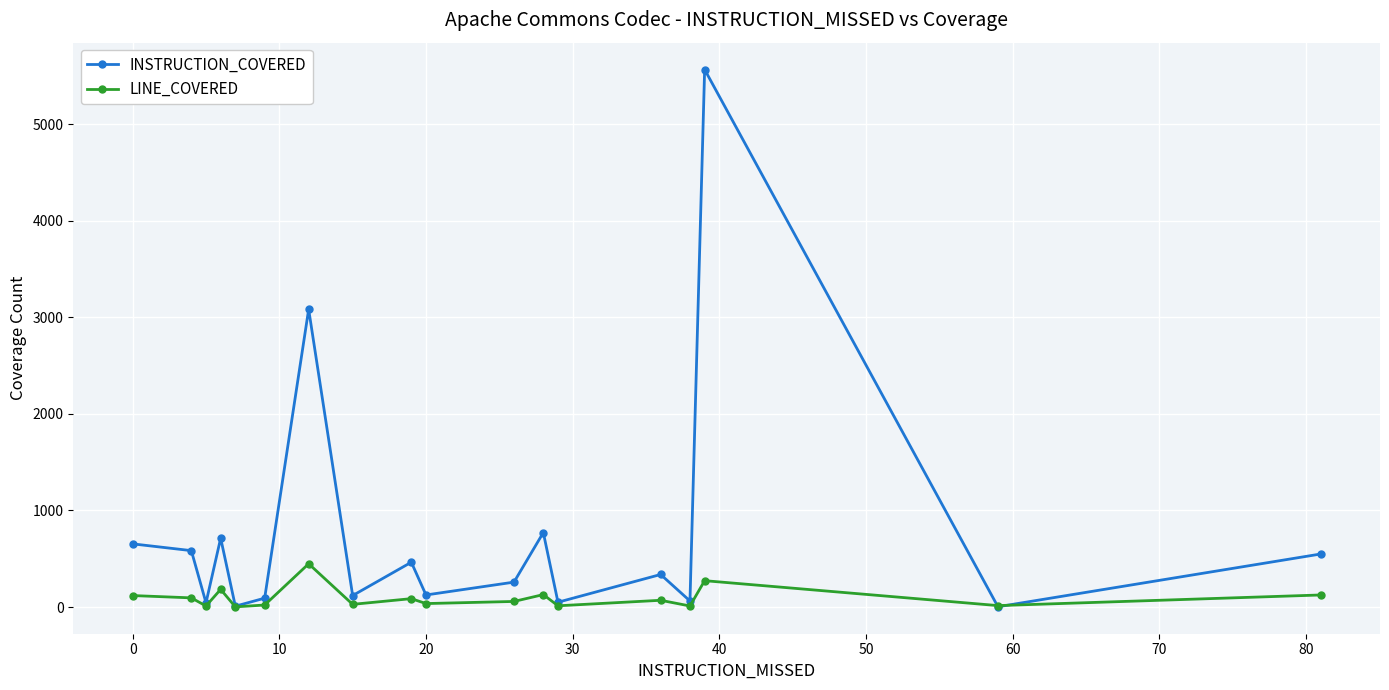

In INSTRUCTION_COVERED, how many points are lower than both neighbors (excluding endpoints)?

7